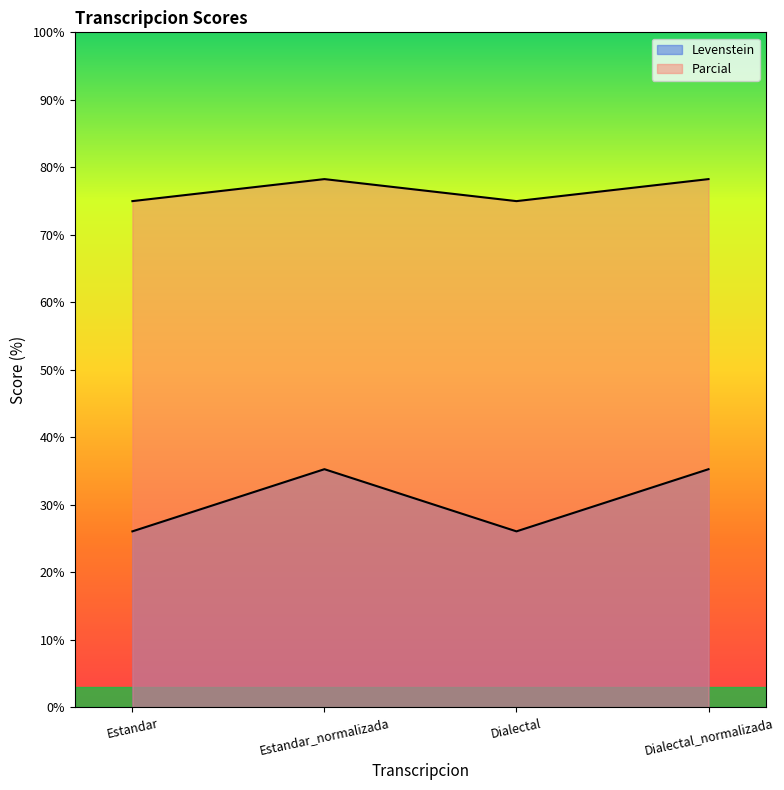

True or false: Levenstein and Parcial intersect in this chart.

False